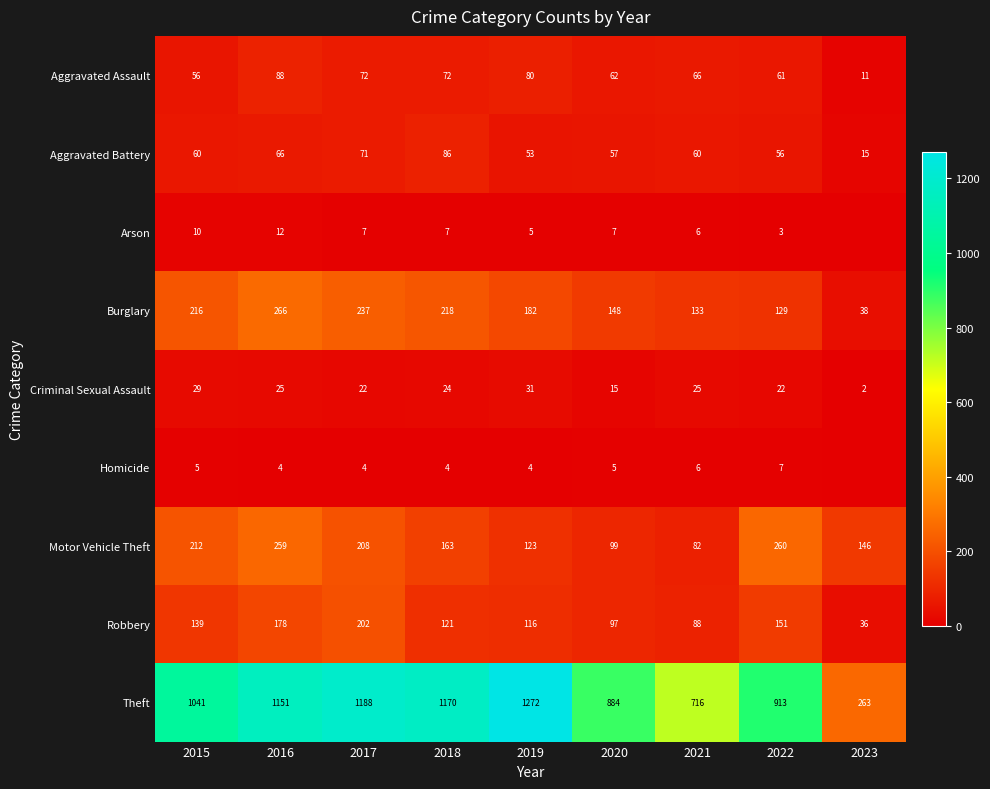

What is the sum of all Motor Vehicle Theft values?

1552